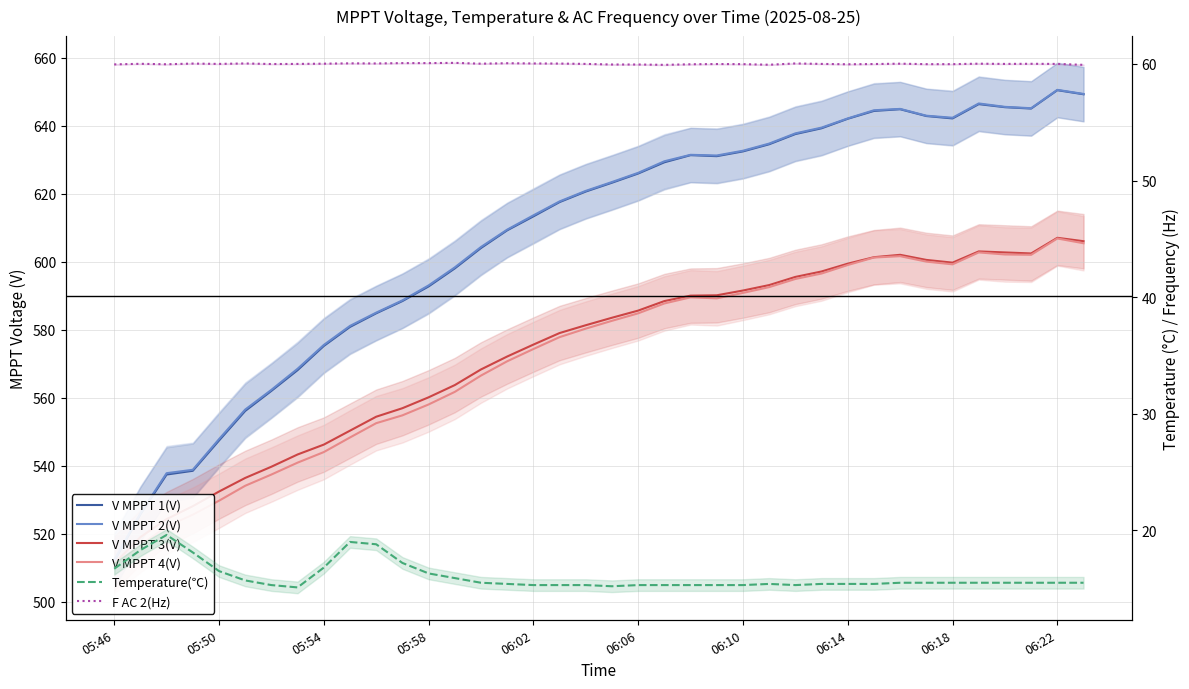

What is the lowest value of the V MPPT 2(V) series?

512.3